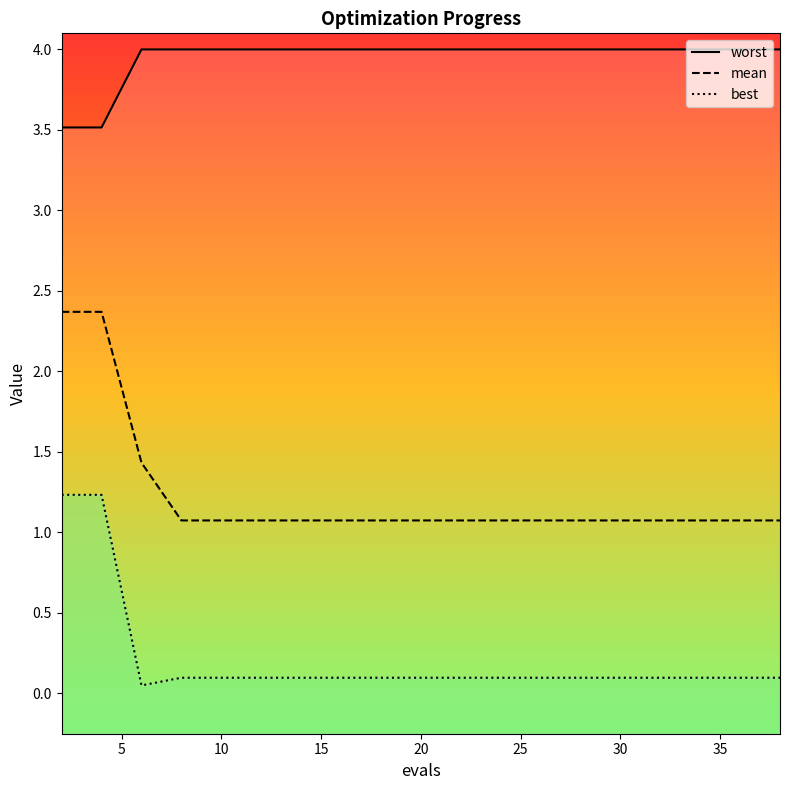

What is the maximum value shown in the chart?

4.0